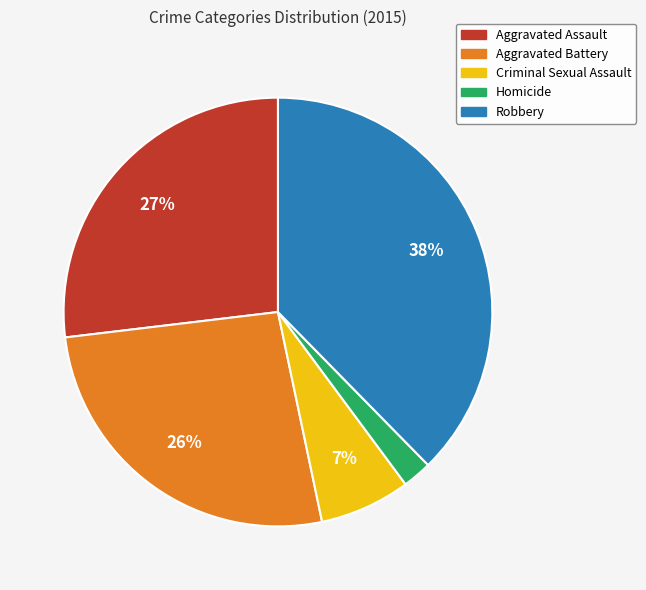

Which has a higher value, Criminal Sexual Assault or Robbery?

Robbery